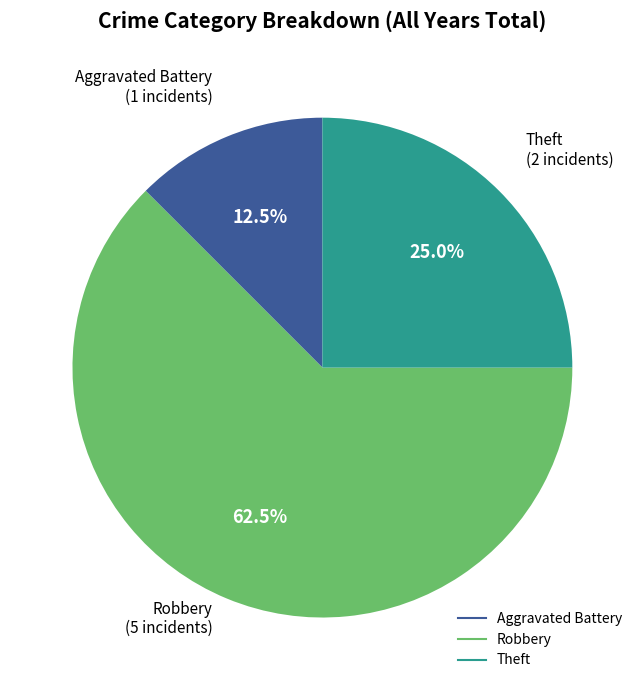

What is the smallest slice in the pie chart?

Aggravated Battery